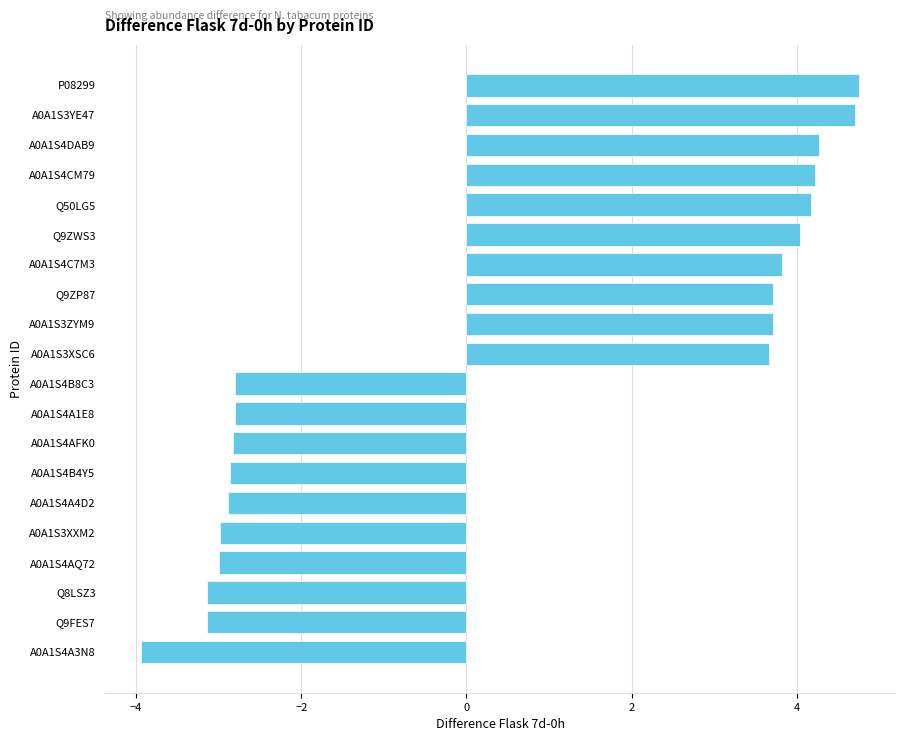

Does the chart contain any negative values?

Yes